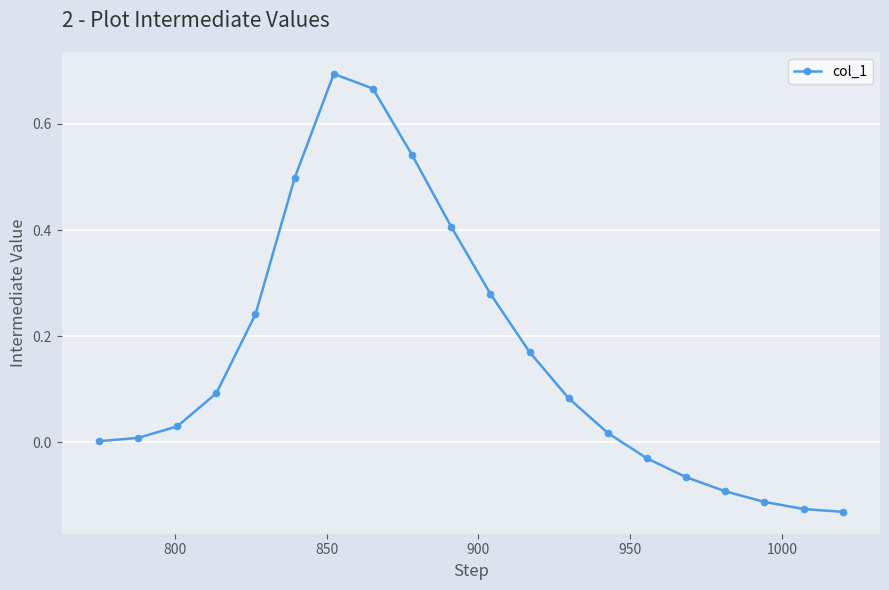

What is the difference between the maximum and minimum values?

0.8